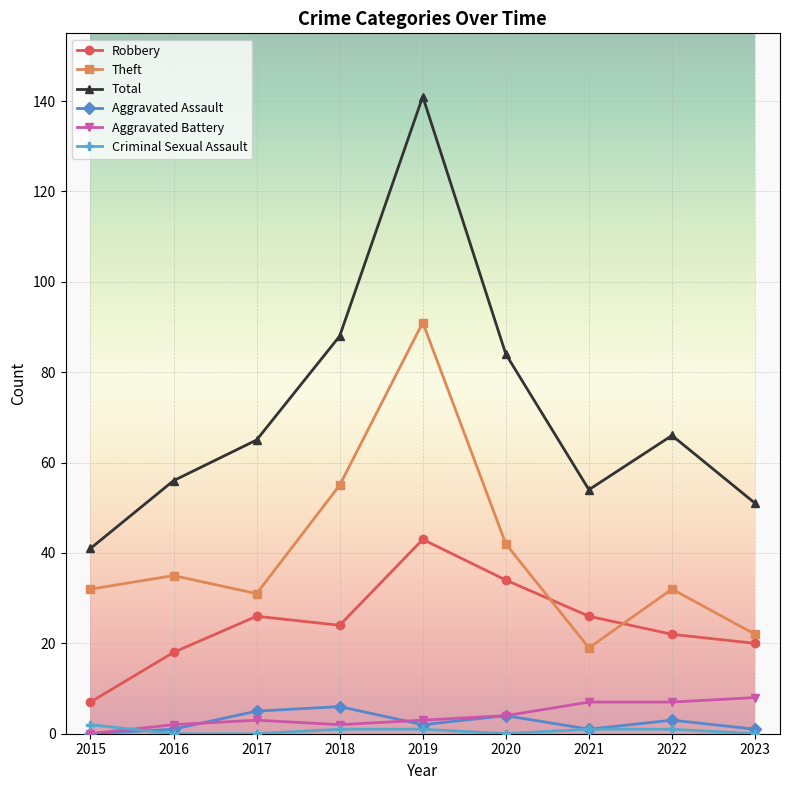

The value of Robbery at 2021 is 26. True or false?

True